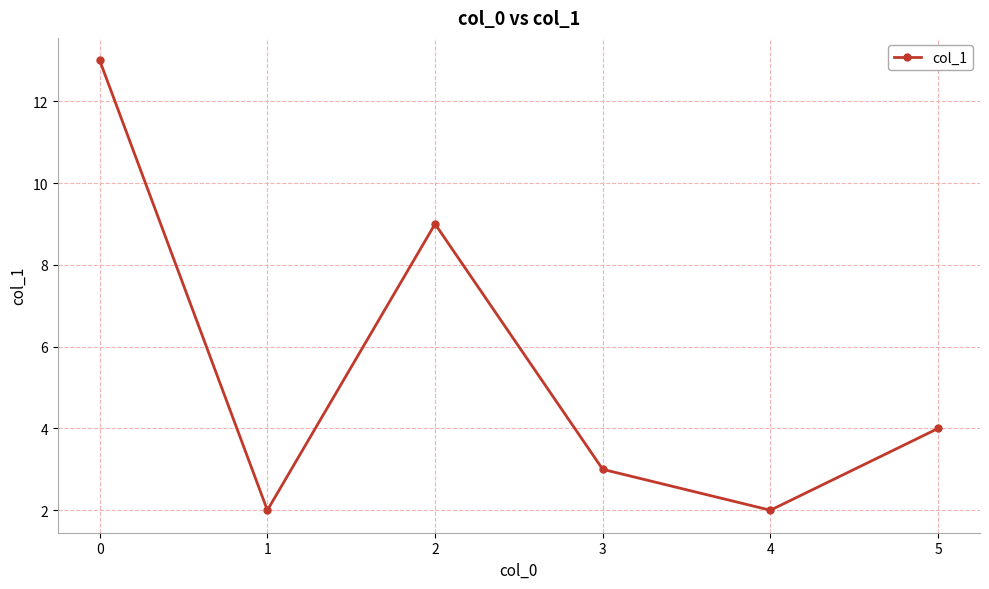

Count the number of data series in this chart.

1